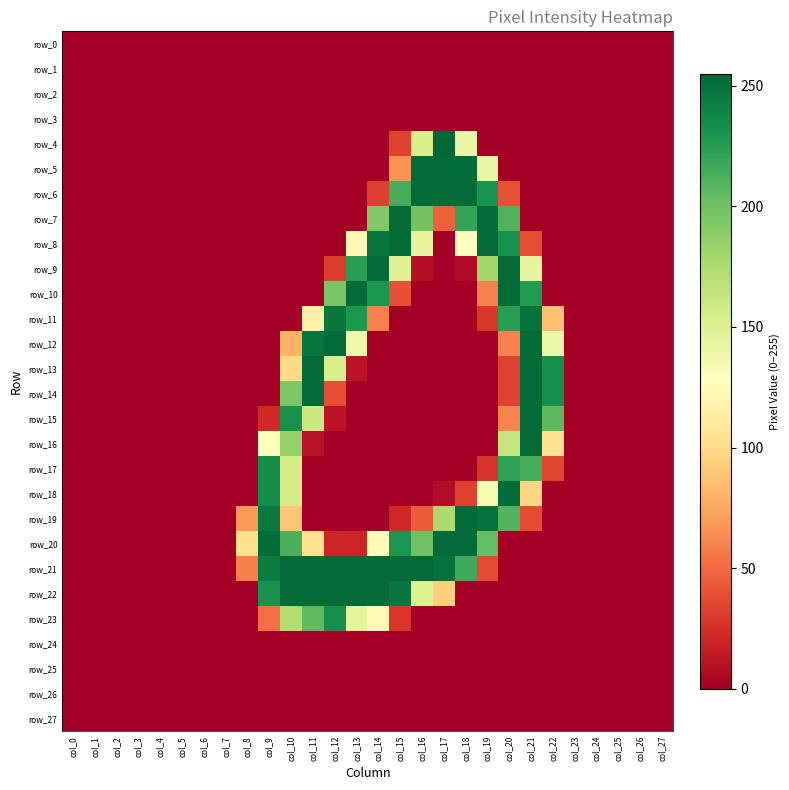

Which series has the largest total across all categories?

row_21